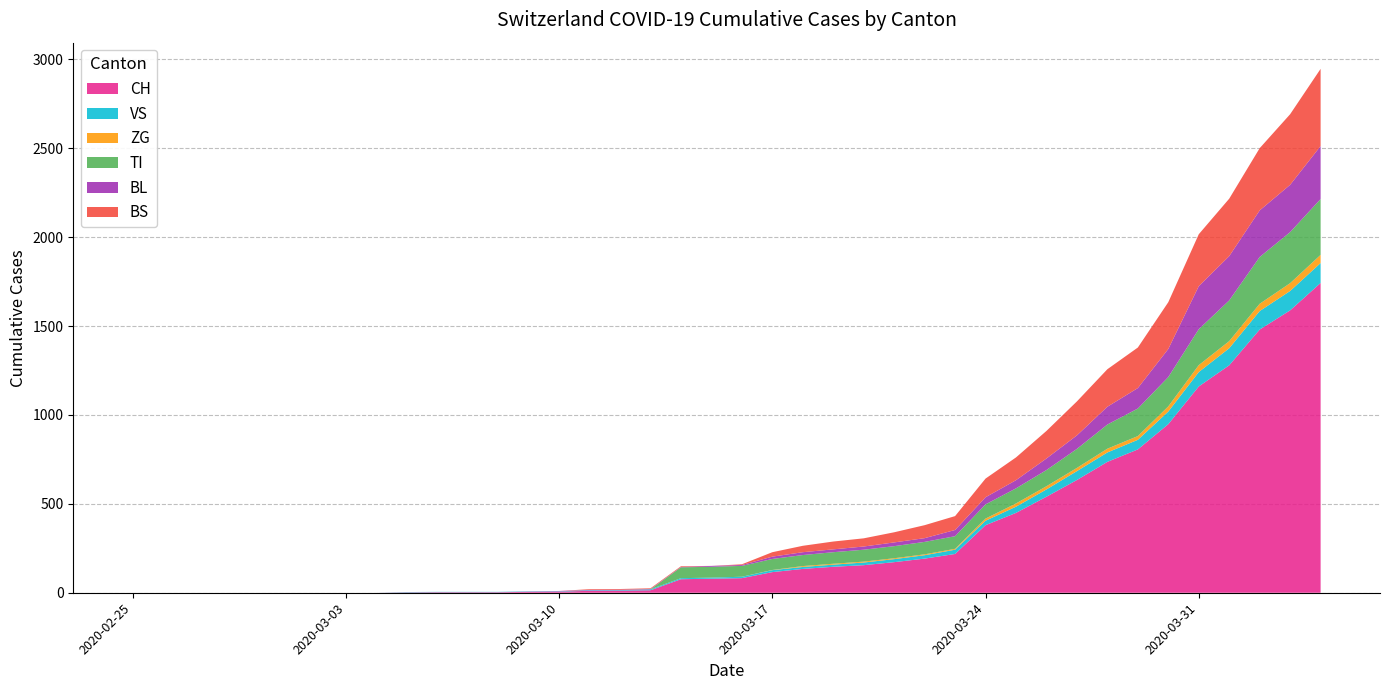

Reading left to right, transcribe all the data shown in this chart.

CH: 0	0	0	0	0	0	0	0	0	2	3	3	3	5	6	11	12	14	76	79	82	116	134	146	155	172	192	218	380	449	540	634	736	806	948	1160	1279	1480	1588	1742
VS: 0	0	0	0	0	0	0	0	0	2	2	2	2	2	2	3	3	5	6	6	8	11	11	12	15	17	19	24	25	35	41	50	53	54	71	81	96	104	109	112
ZG: 0	0	0	0	0	0	0	0	0	0	0	0	0	0	0	0	0	0	0	0	0	1	5	5	5	5	5	5	12	18	18	18	21	21	29	39	40	41	44	46
TI: 0	0	0	0	0	0	0	0	0	0	0	0	0	0	0	0	0	0	61	61	61	62	62	65	67	68	70	71	80	85	91	107	136	155	165	202	229	263	287	314
BL: 0	0	0	0	0	0	0	0	0	0	0	0	0	1	2	2	2	2	2	5	5	13	16	16	18	21	21	35	40	46	65	76	100	115	158	242	249	262	266	298
BS: 0	0	0	0	0	0	0	0	0	0	0	0	0	0	0	4	4	4	4	0	4	25	36	44	46	57	73	78	105	128	155	191	211	228	263	292	323	350	397	434